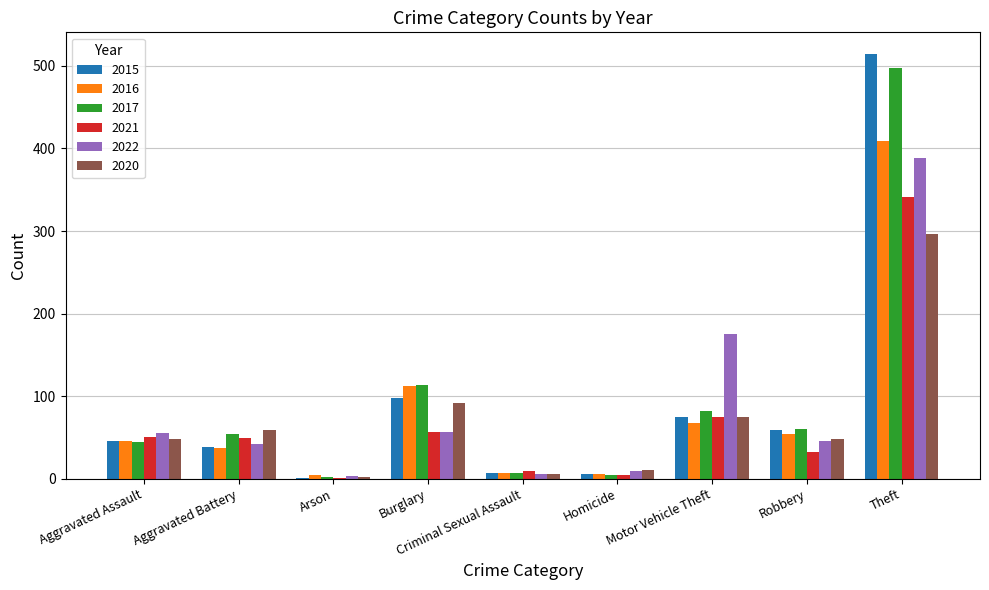

Which series changed the most between Arson and Theft?

2015